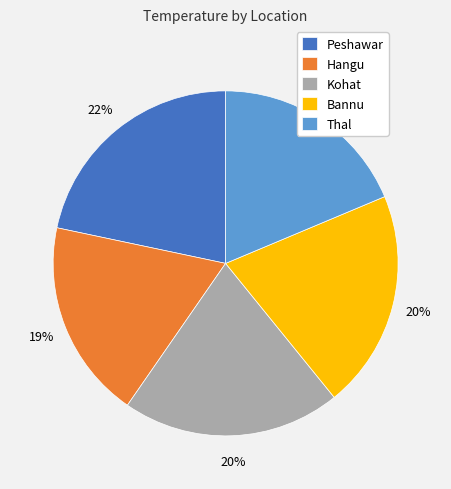

Count the number of slices in the pie.

5